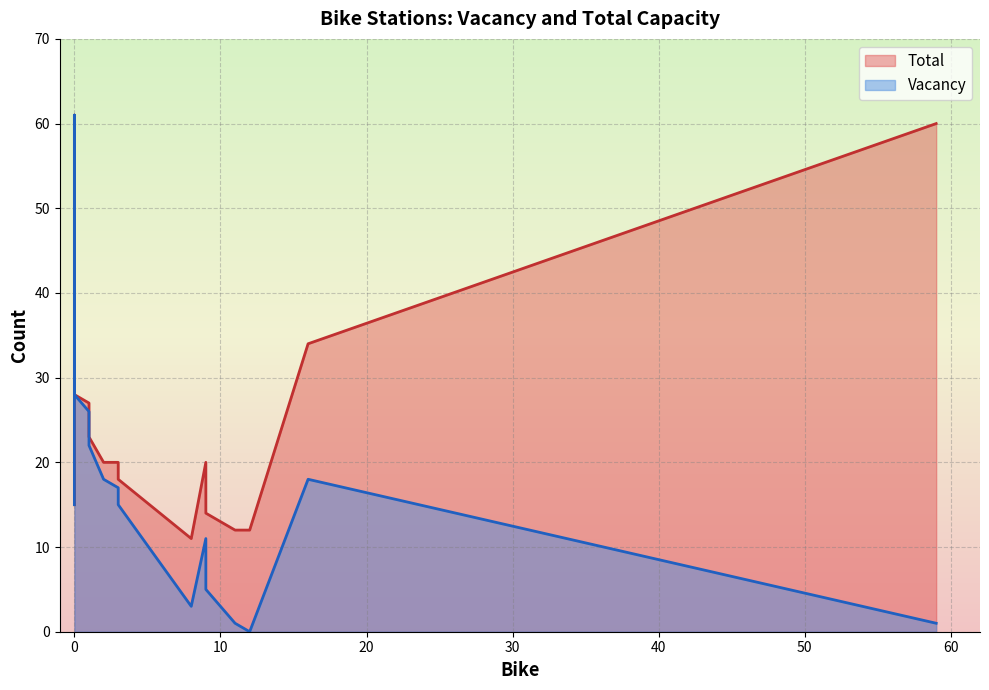

At how many categories does at least one series exceed 43?

3